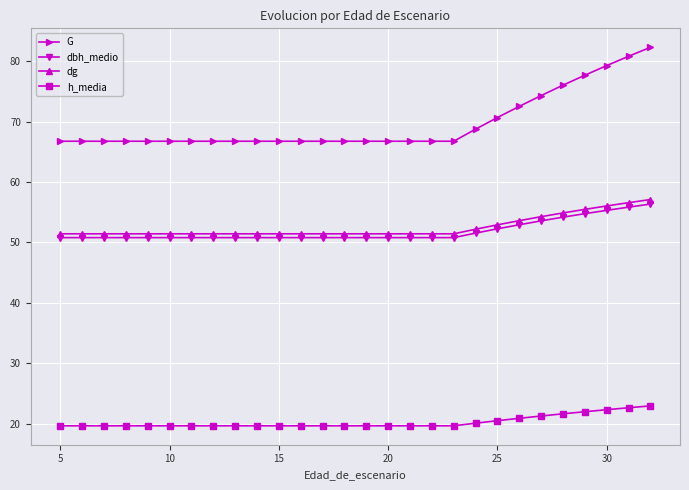

Does the chart have visible grid lines?

Yes